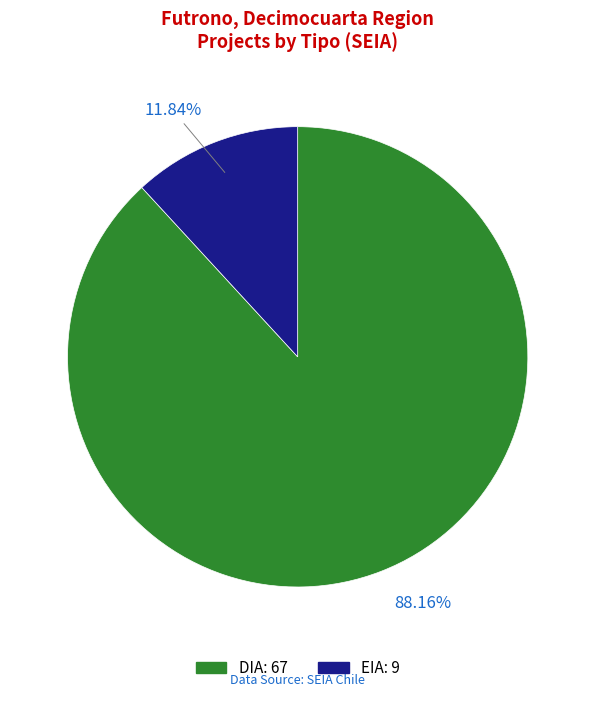

Rank the categories by value from lowest to highest.

EIA, DIA